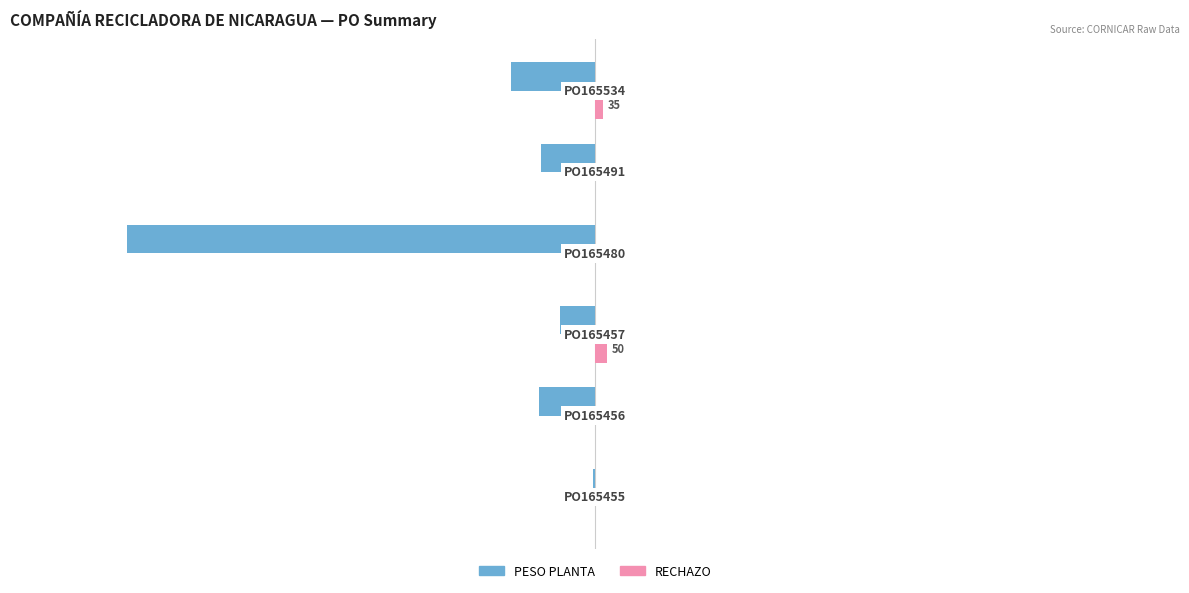

Rank the series by their maximum value, from lowest to highest.

PESO PLANTA, RECHAZO